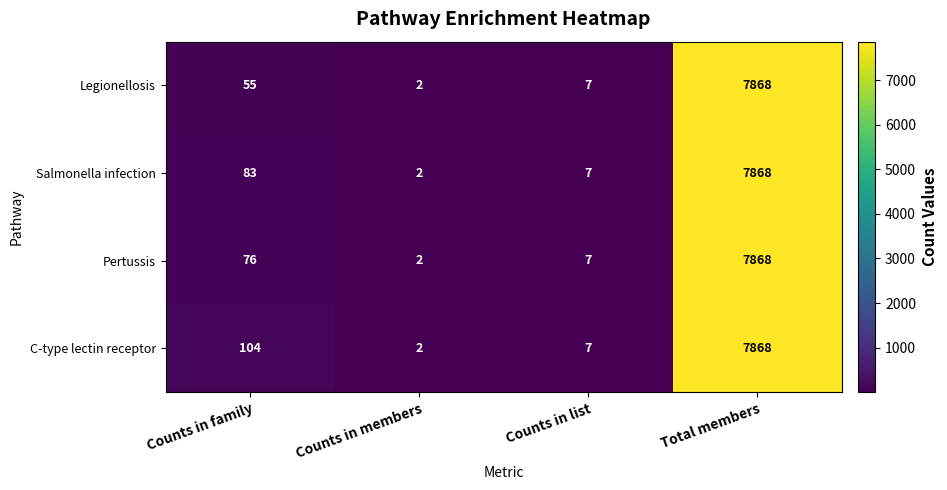

How many series are shown in this chart?

4